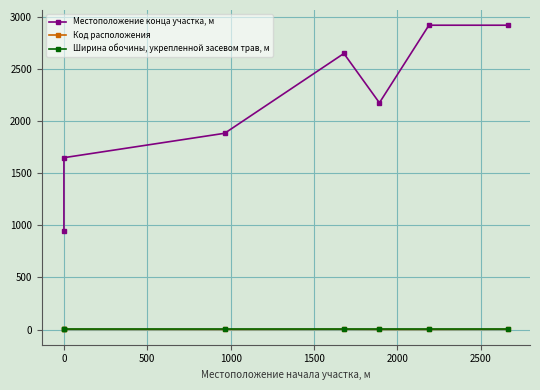

At how many categories does at least one series exceed 2144?

4